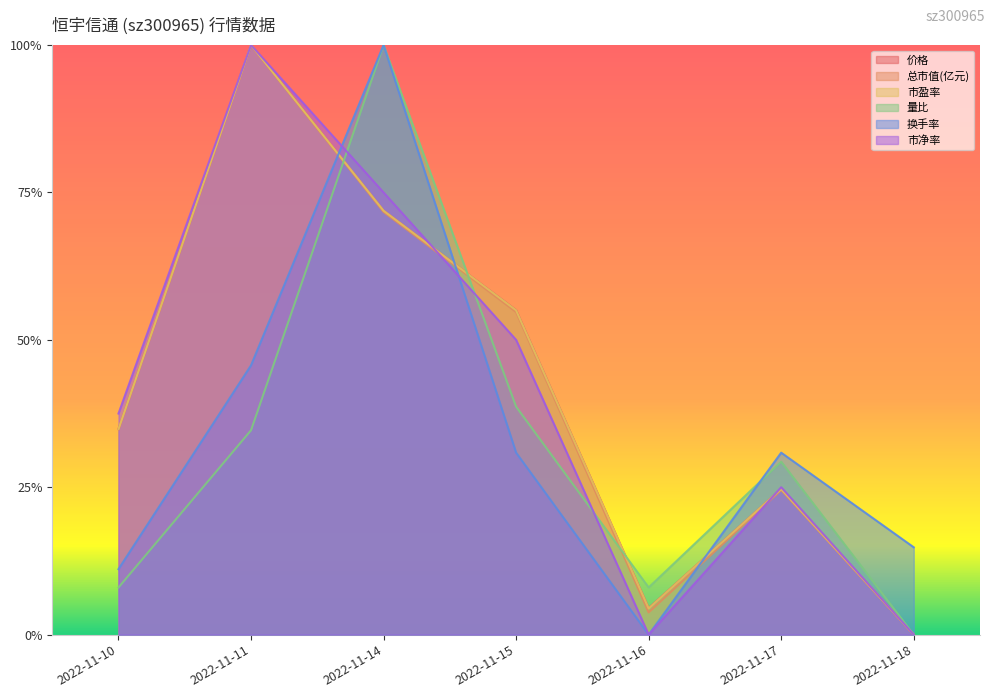

How many lines are shown in the chart?

6